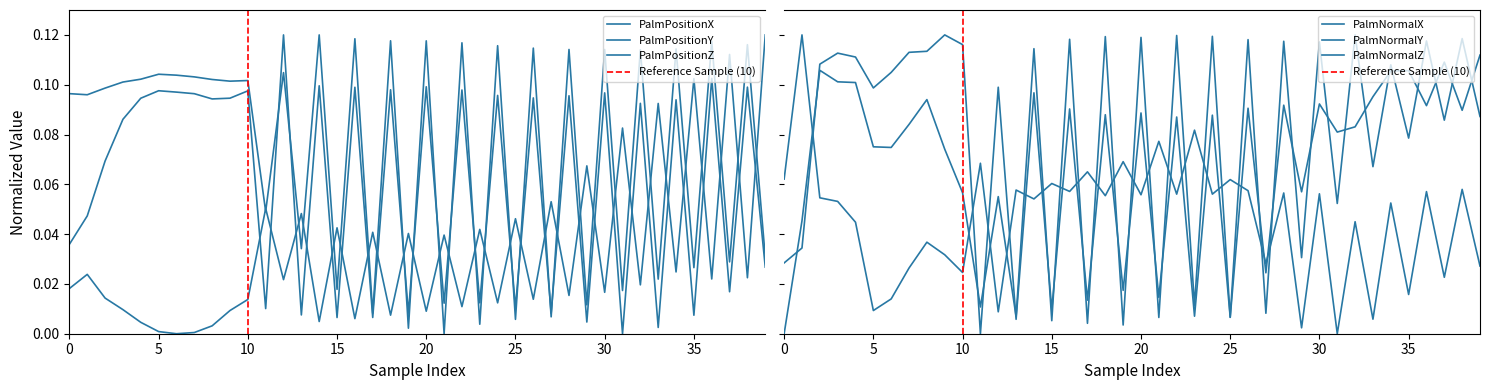

How many lines are shown in the chart?

6